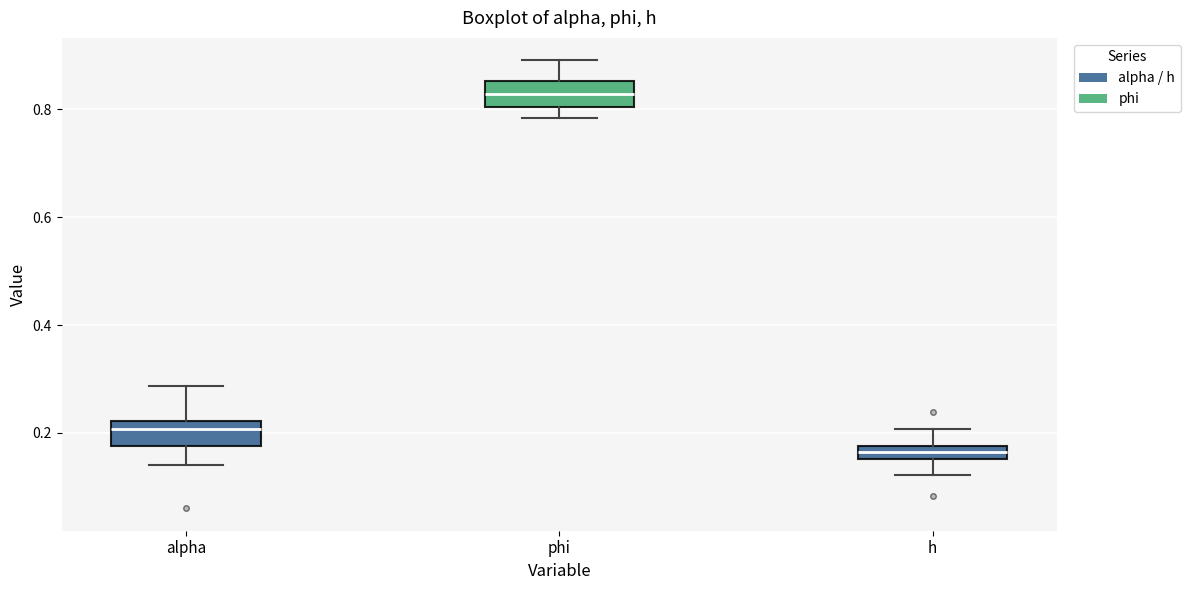

Which box's median line is the lowest?

h